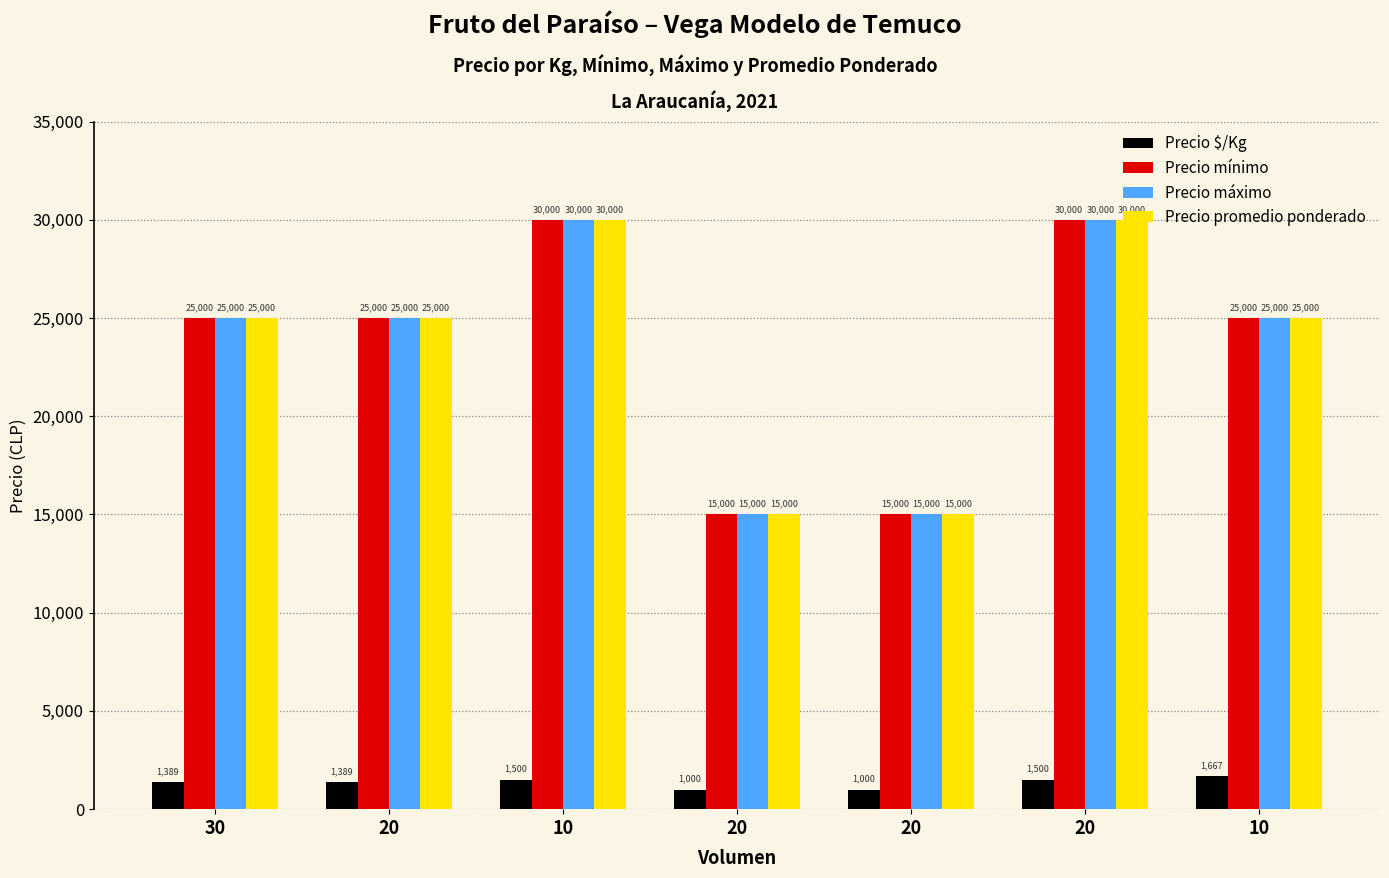

What is the difference between the Precio $/Kg values at 30 and 10?

111